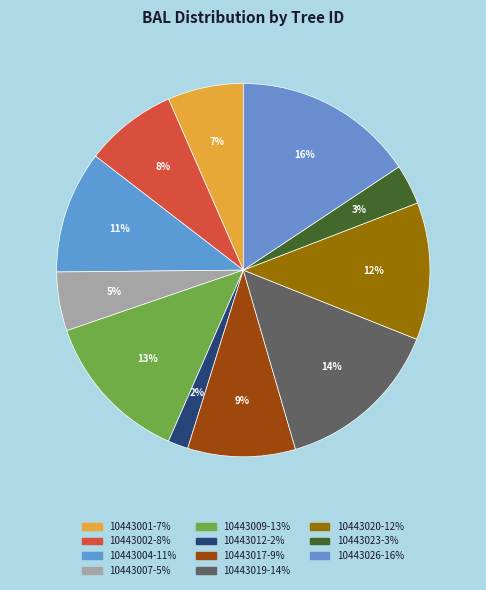

Does any single category account for the majority?

No